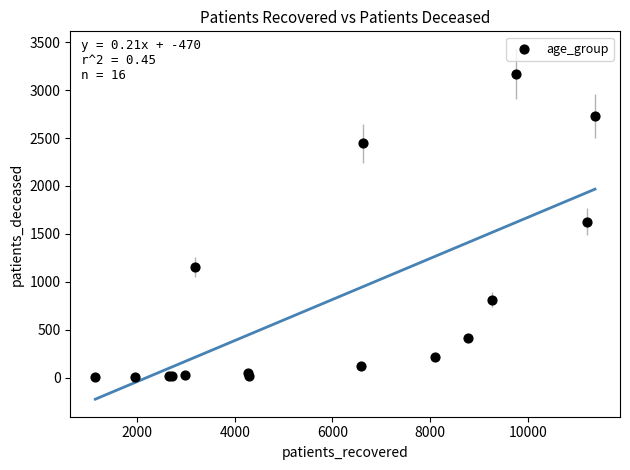

What Y value in the scatter plot is closest to 1585?

1627